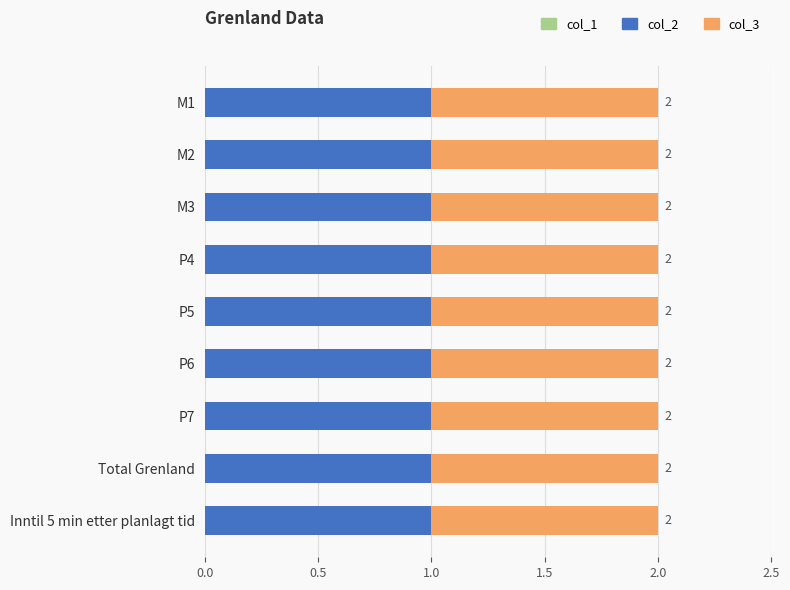

Reading left to right, transcribe all the data shown in this chart.

col_1: 0	0	0	0	0	0	0	0	0
col_2: 1	1	1	1	1	1	1	1	1
col_3: 1	1	1	1	1	1	1	1	1